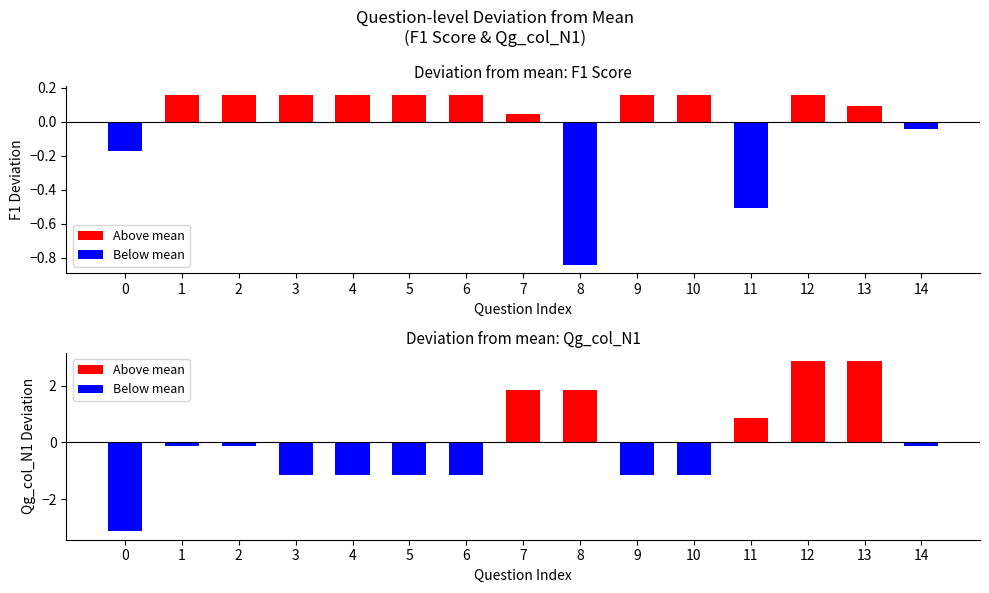

How many bars are there in each group?

2